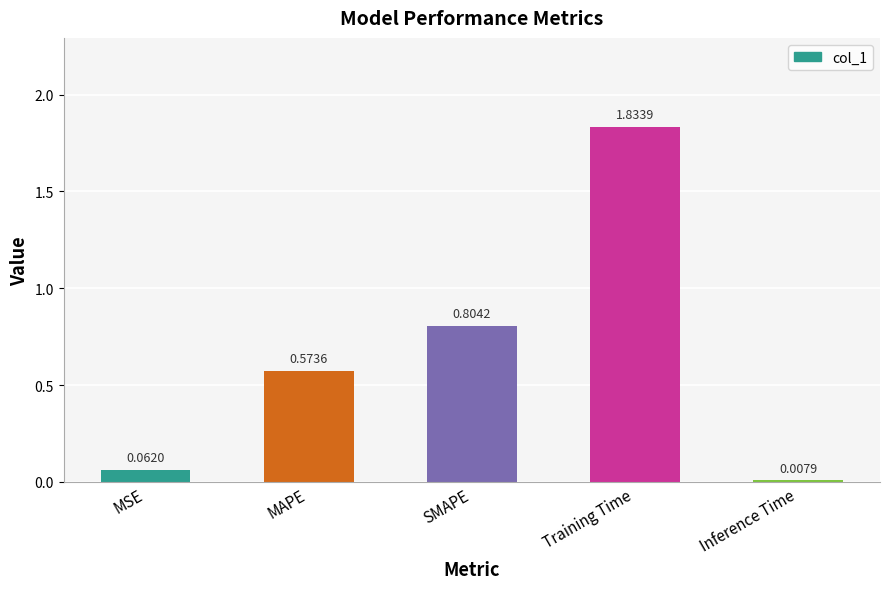

List the labels in order of value, largest first.

Training Time, SMAPE, MAPE, MSE, Inference Time